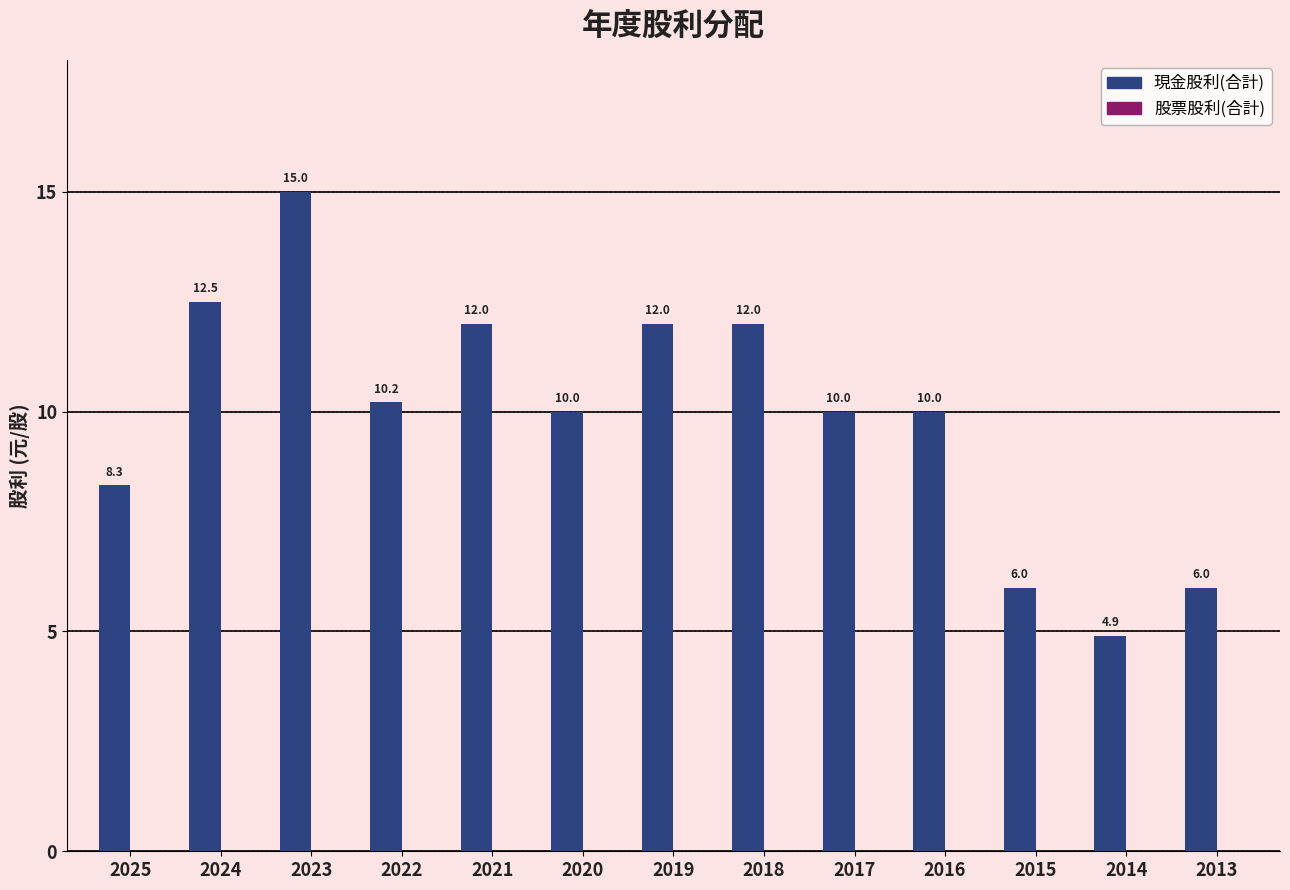

At which label does the data first exceed 10?

2024